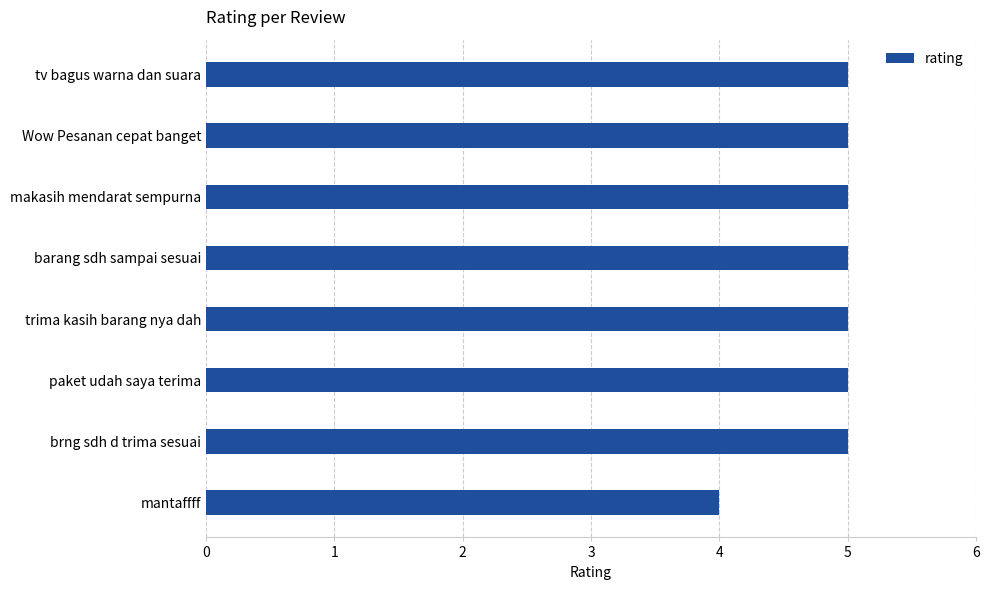

Reading top to bottom, transcribe all the data shown in this chart.

5	5	5	5	5	5	5	4